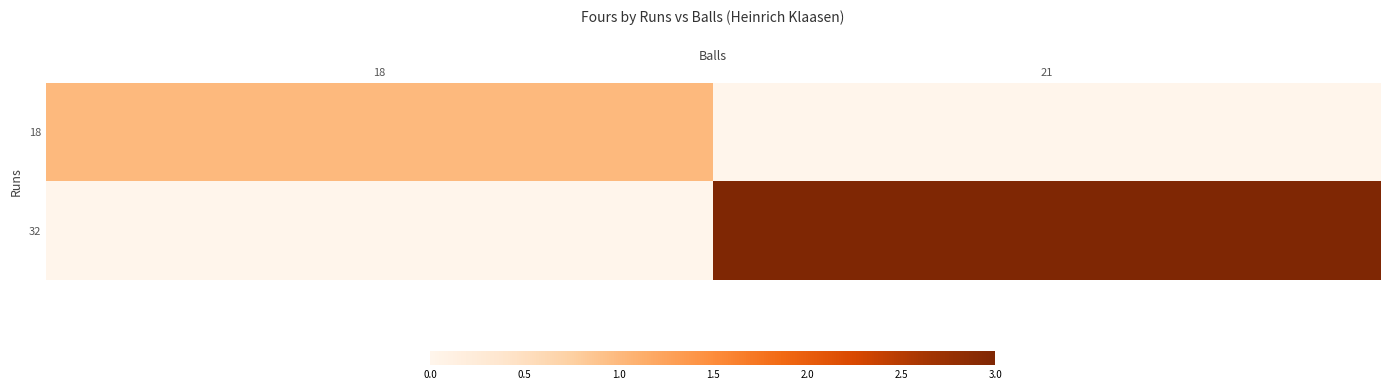

At how many categories does at least one series exceed 0?

2